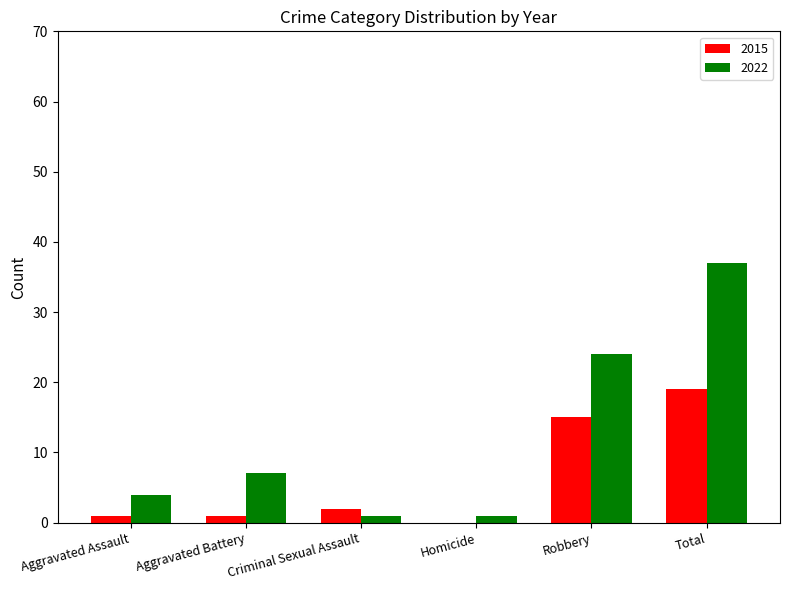

What is the maximum value for 2022?

37